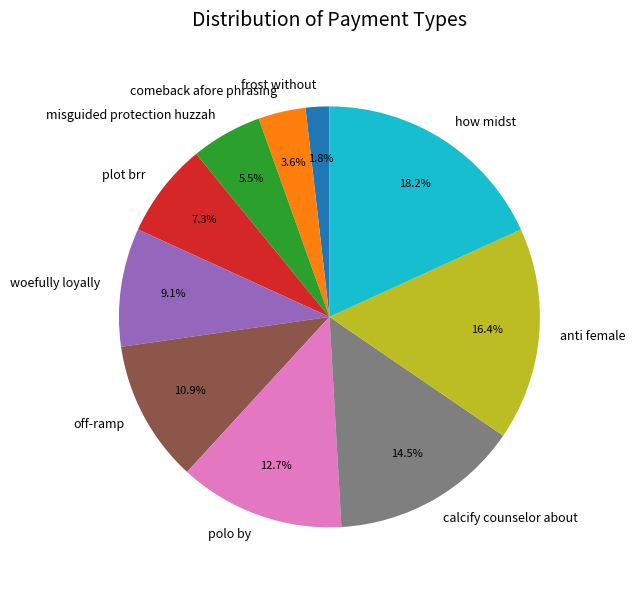

Rank the categories by value from lowest to highest.

frost without, comeback afore phrasing, misguided protection huzzah, plot brr, woefully loyally, off-ramp, polo by, calcify counselor about, anti female, how midst